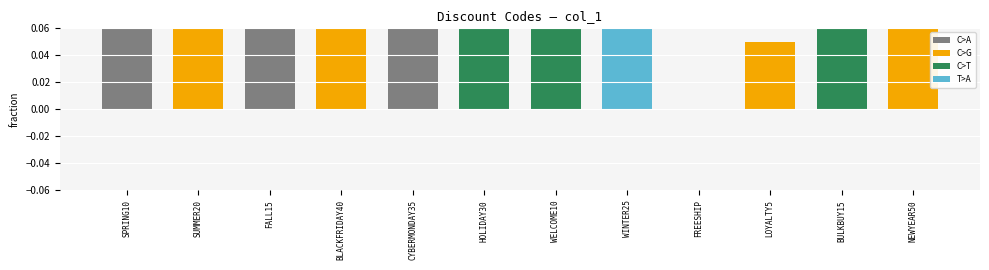

Reading left to right, extract all data points from this chart.

SPRING10=0.1	SUMMER20=0.2	FALL15=0.1	BLACKFRIDAY40=0.4	CYBERMONDAY35=0.3	HOLIDAY30=0.3	WELCOME10=0.1	WINTER25=0.2	FREESHIP=0.0	LOYALTY5=0.1	BULKBUY15=0.1	NEWYEAR50=0.5